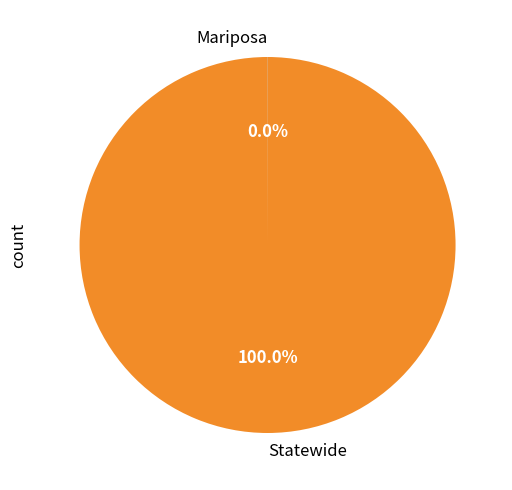

Which category has the biggest portion of the pie?

Statewide